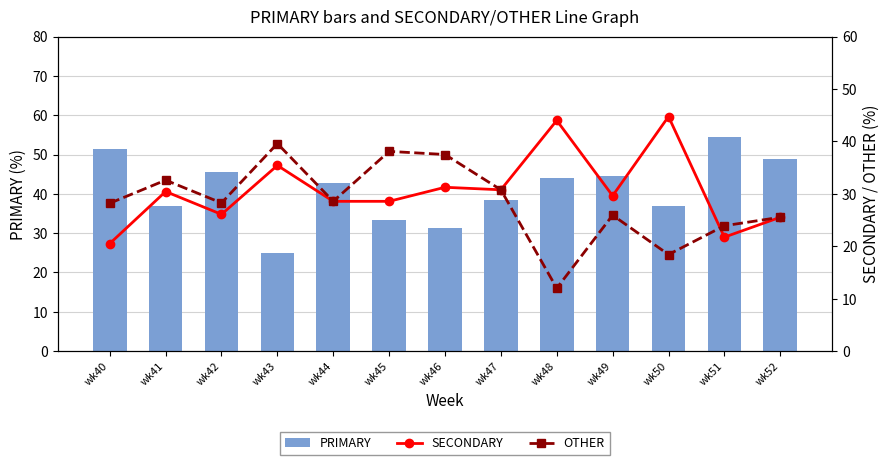

Where is PRIMARY nearest to the value 39?

wk47